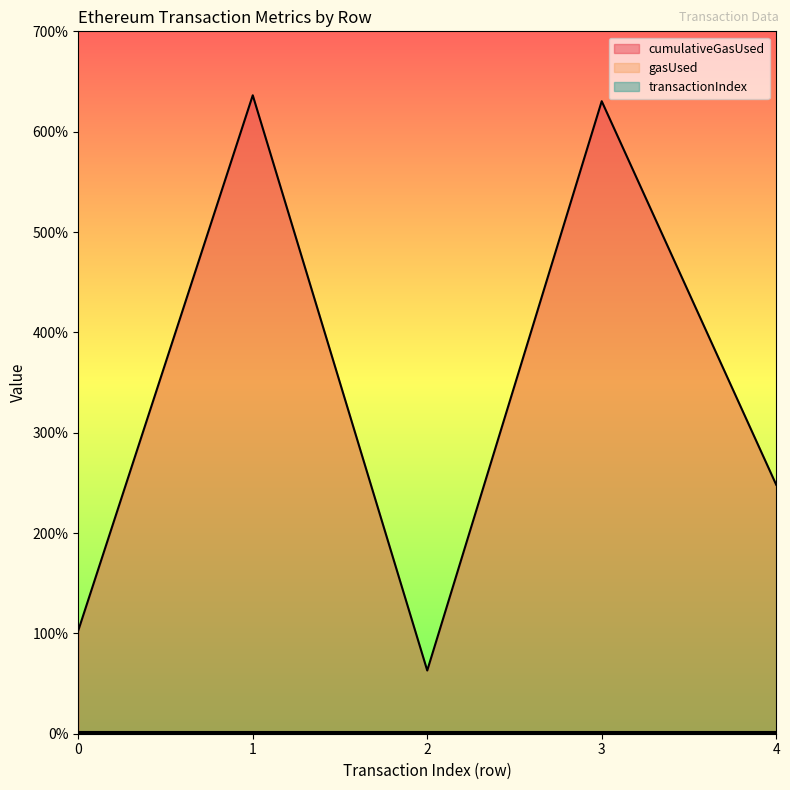

Does the chart display data point markers on the line(s)?

No